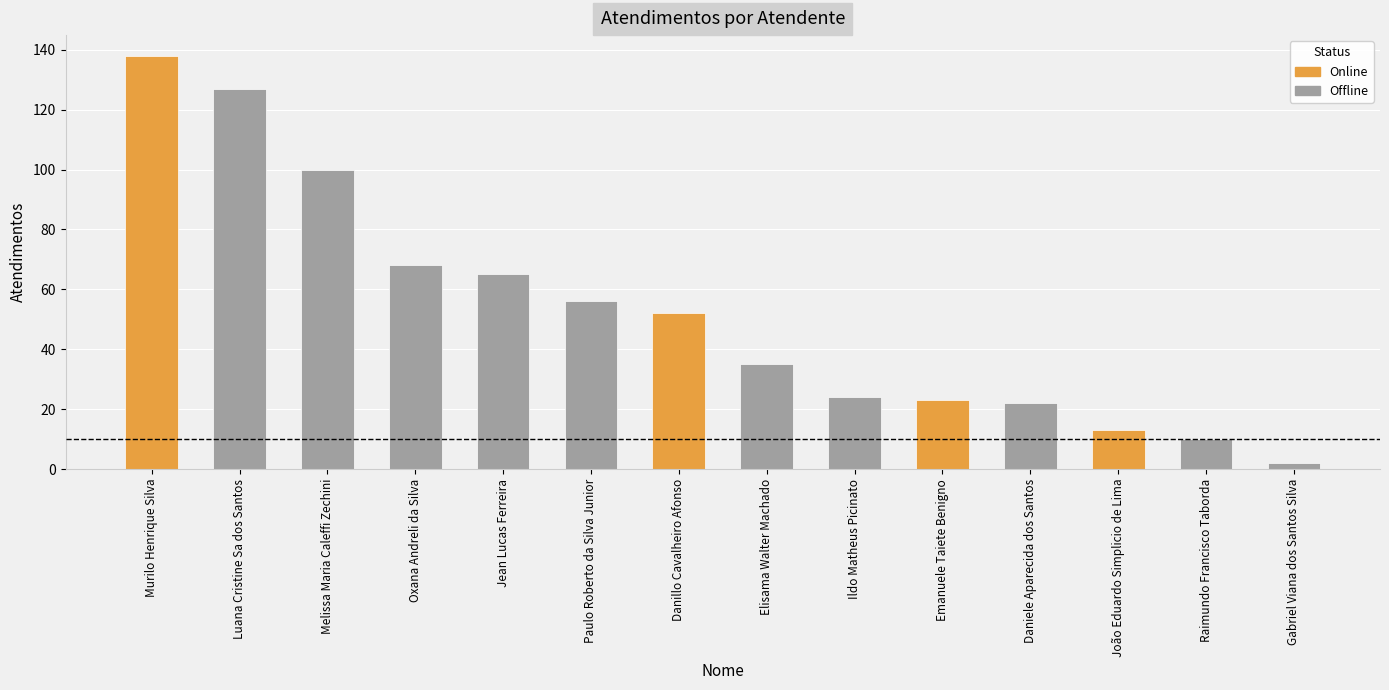

At which label is the value closest to 70?

Oxana Andreli da Silva